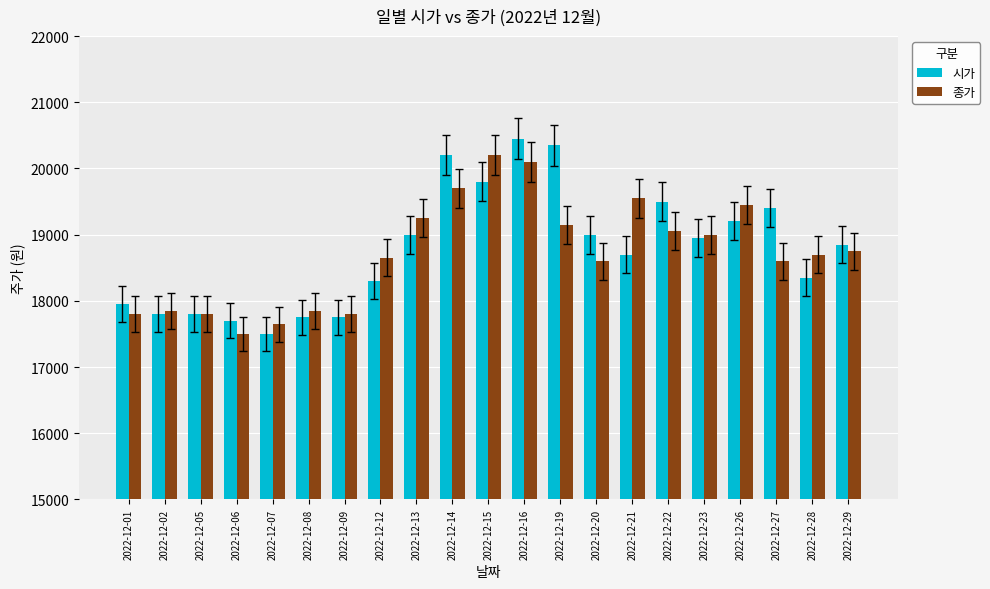

What value does the 시가 series have at 2022-12-19?

20350